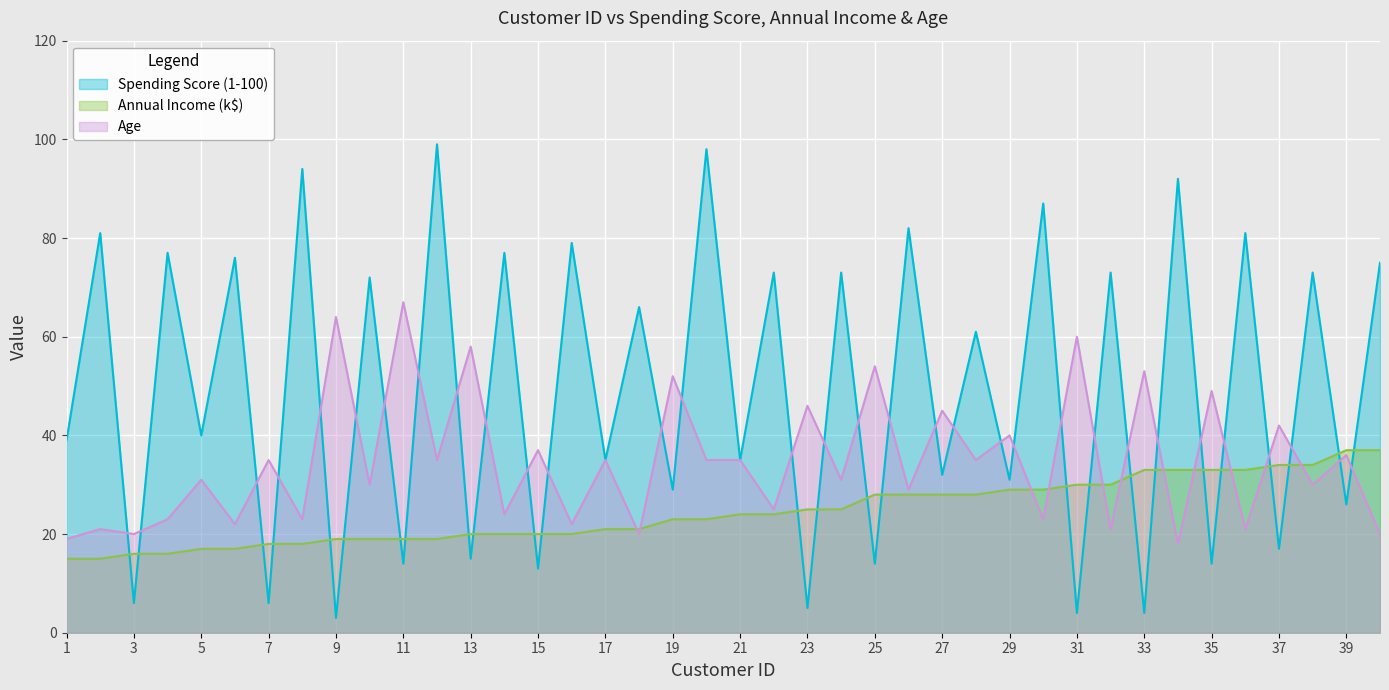

True or false: Annual Income (k$) has more than 0 interior local peaks.

False